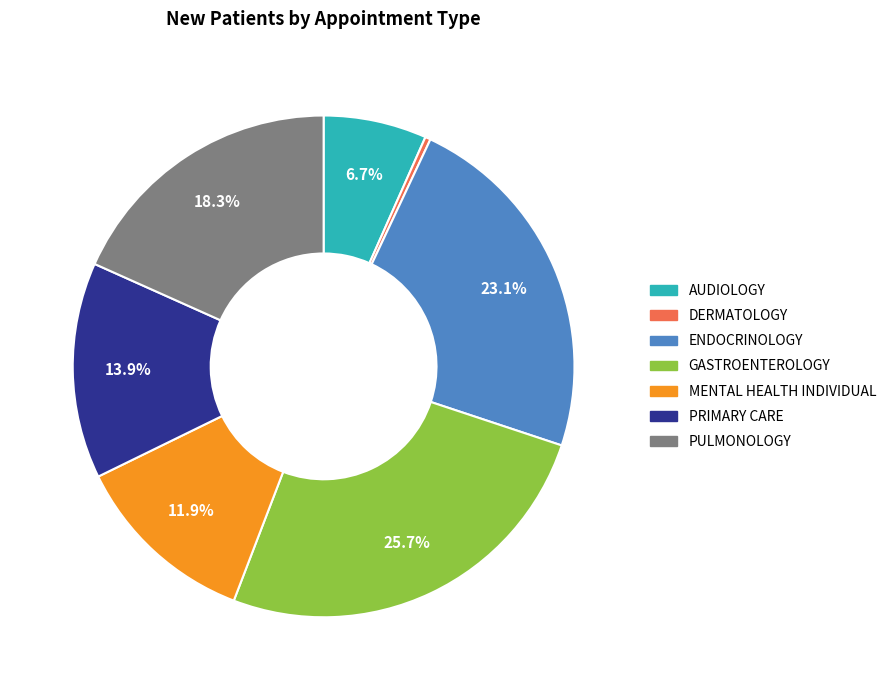

Is it true that AUDIOLOGY is 7% of the pie?

True